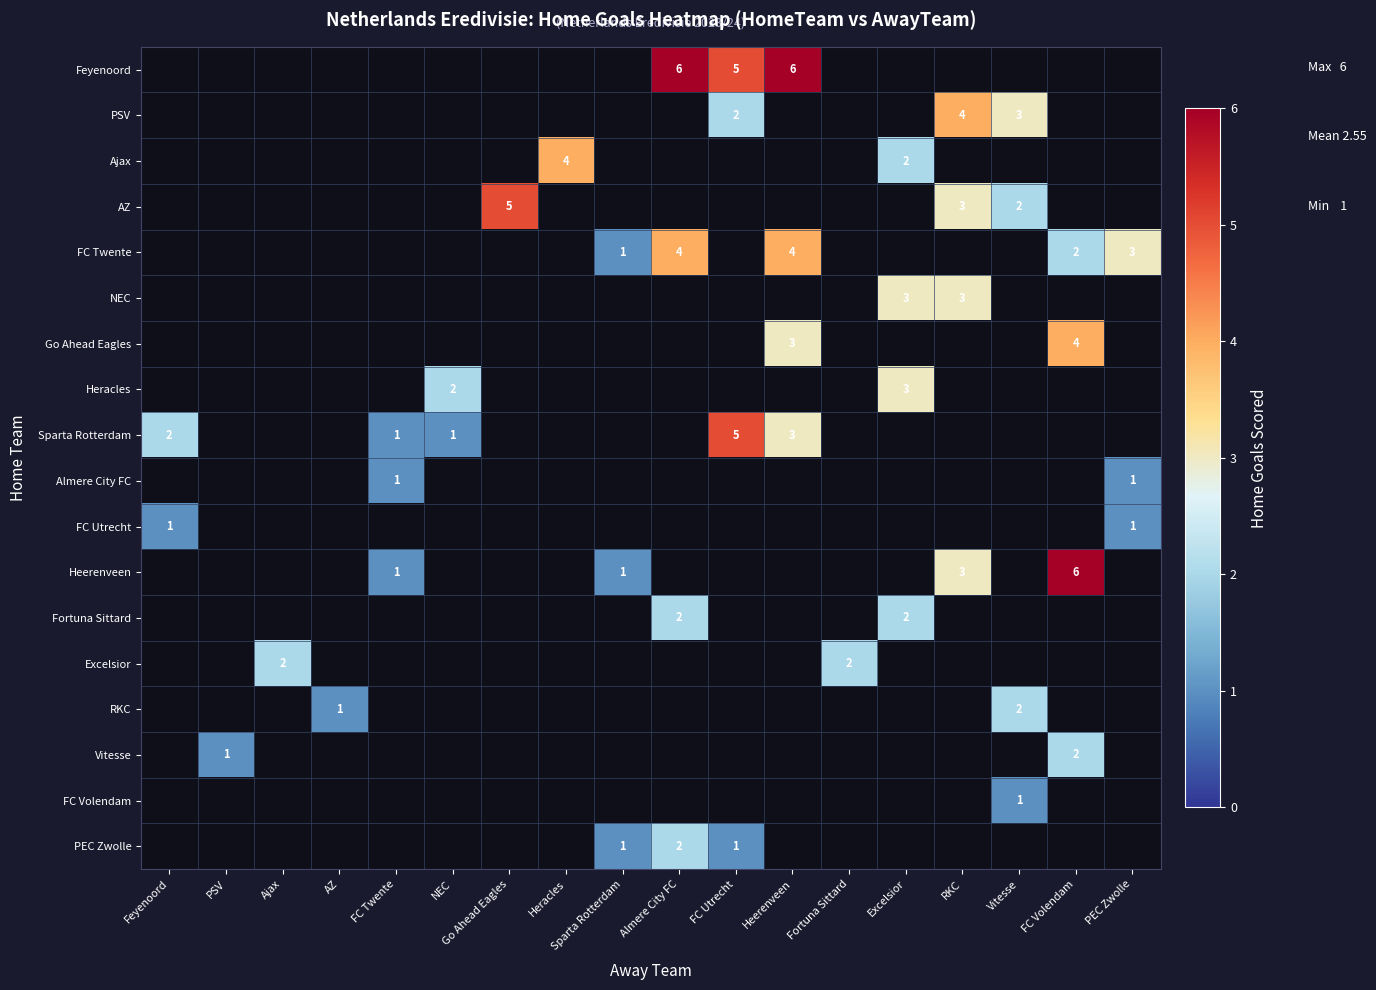

Is it true that Heracles equals 4.1 at Excelsior?

False